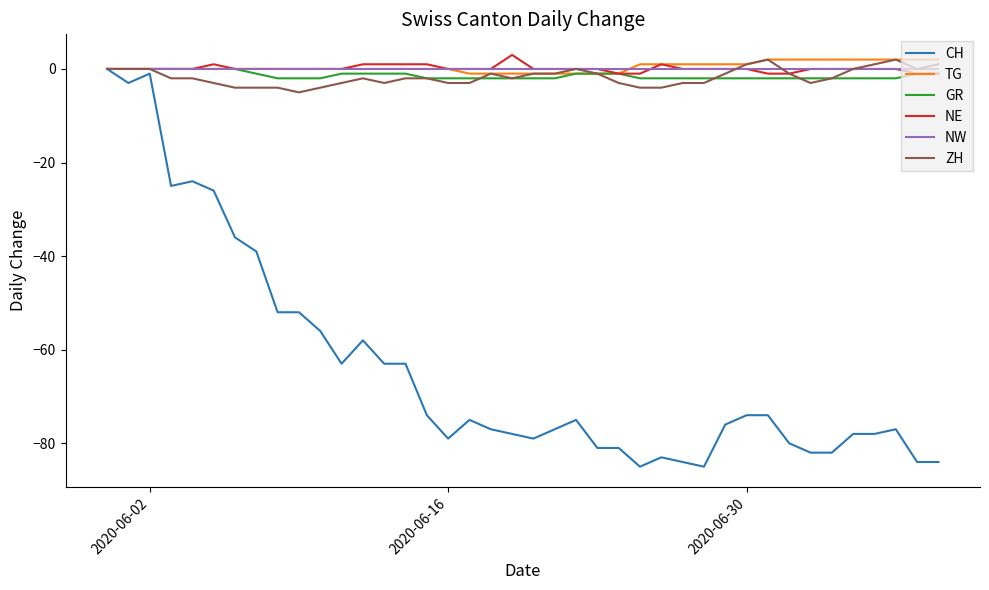

What is the minimum value shown in the chart?

-85